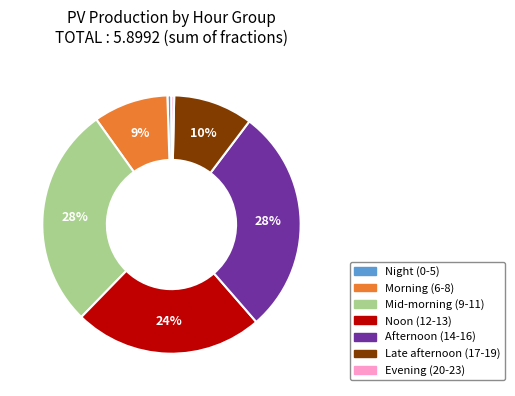

To the nearest percent, what is the difference between the largest and smallest slice percentages?

28%